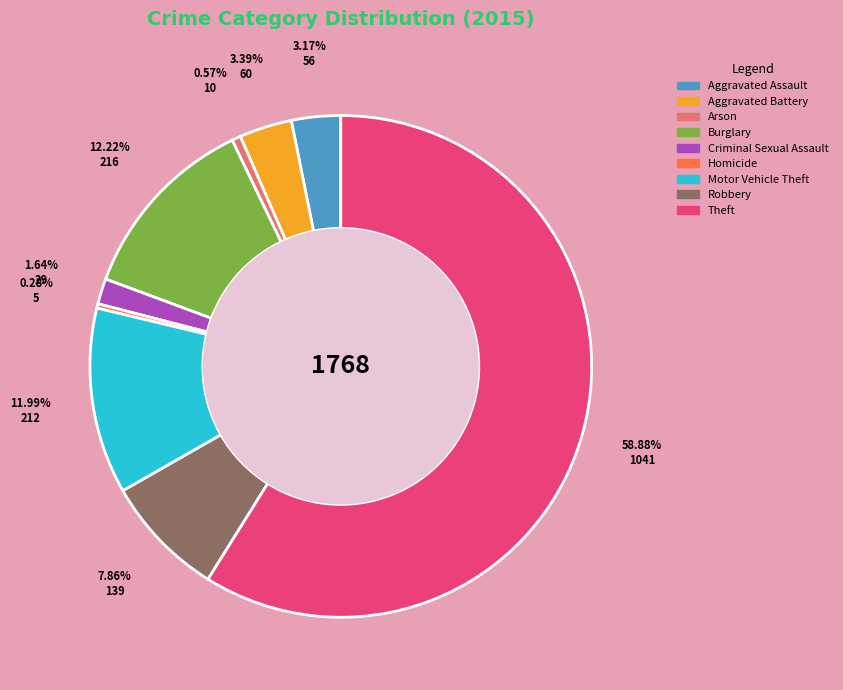

What percentage is the Motor Vehicle Theft slice, to the nearest percent?

12%